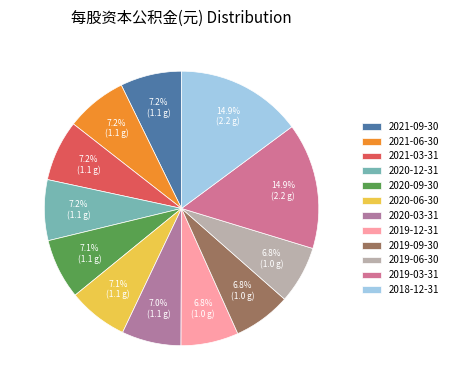

To the nearest percent, what portion does 2019-12-31 represent?

7%